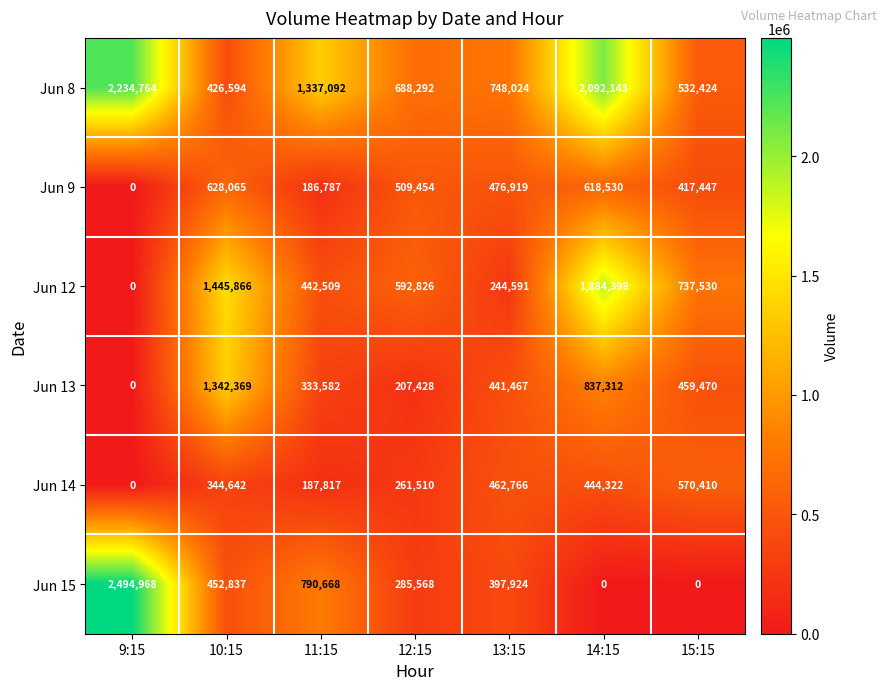

What is the difference between the maximum and second lowest values in the Jun 13 series?

1134941